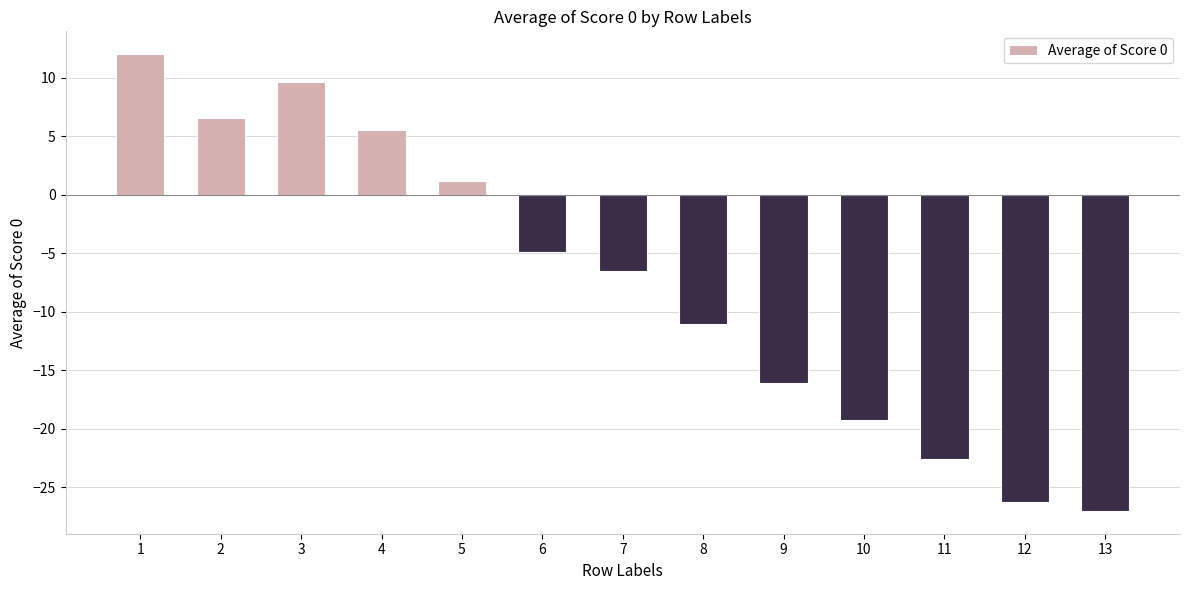

How many bars are there in total?

13